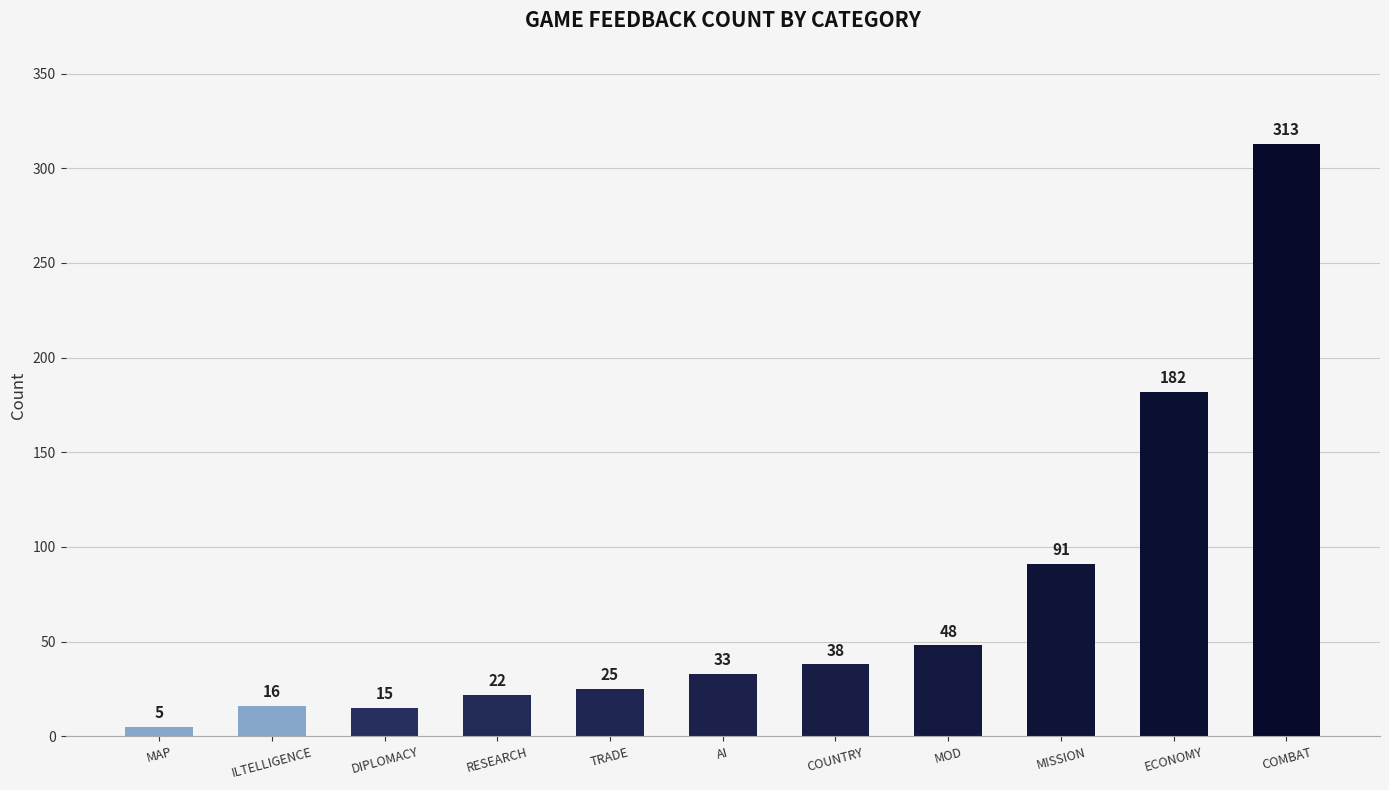

What is the change in value from AI to COMBAT?

+280